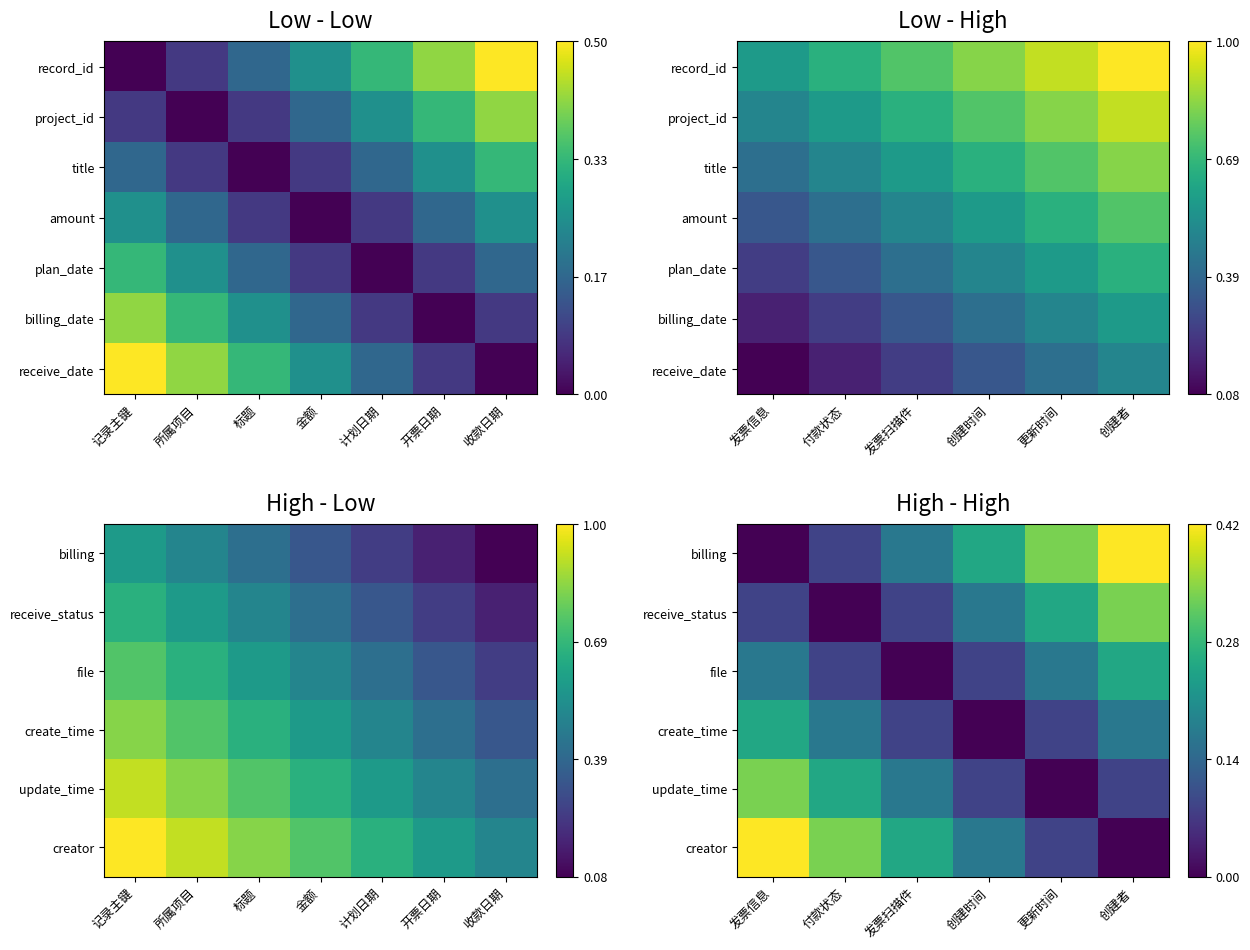

Is the value of receive_date at 创建时间 greater than the value of receive_status at 发票信息?

Yes